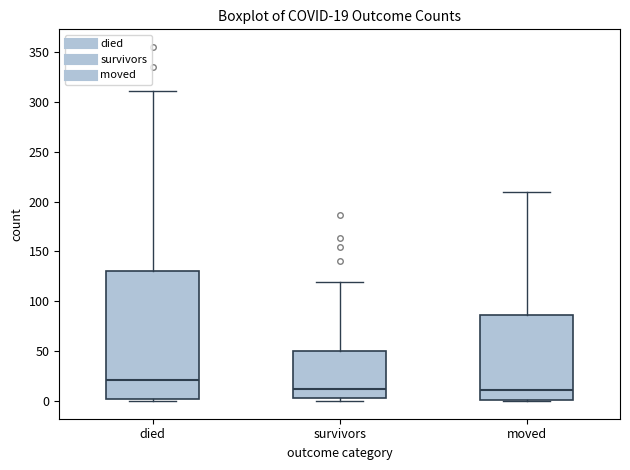

Which box has the highest median line?

died